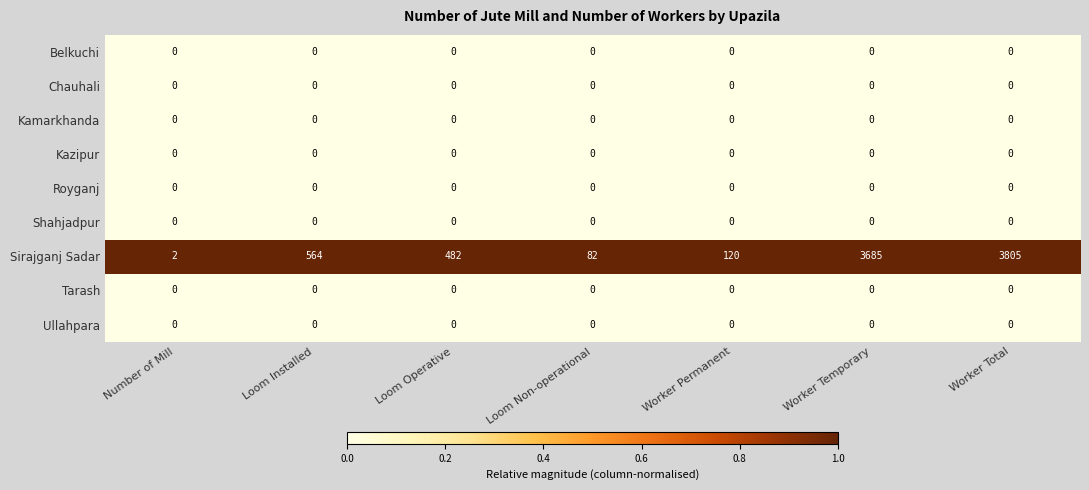

Which label corresponds to the largest value in the chart?

Worker Total